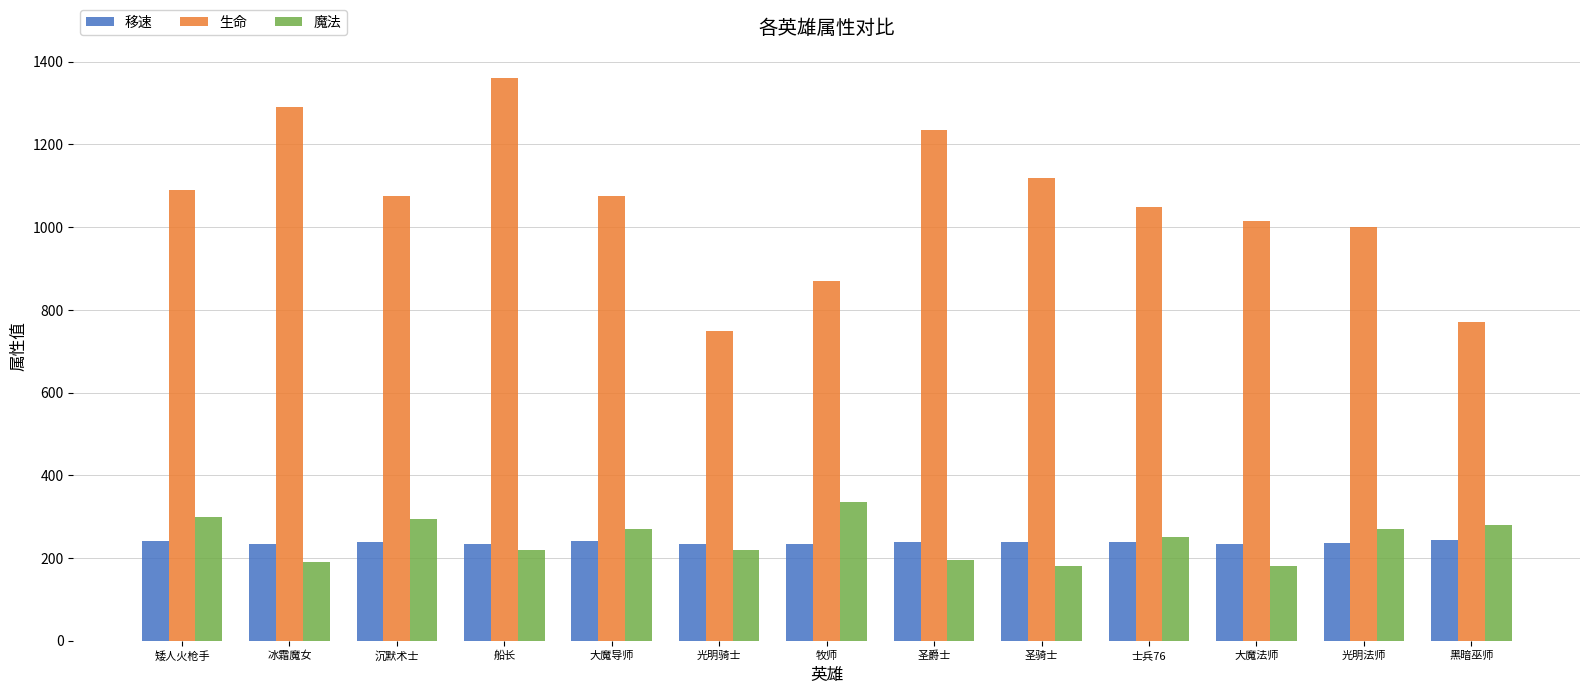

Is it true that 移速 equals 242 at 矮人火枪手?

True